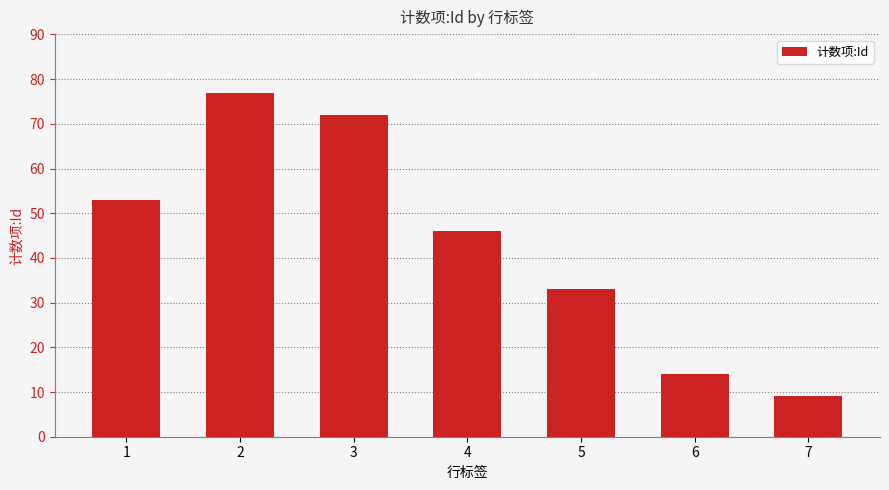

What is the greatest value displayed?

77